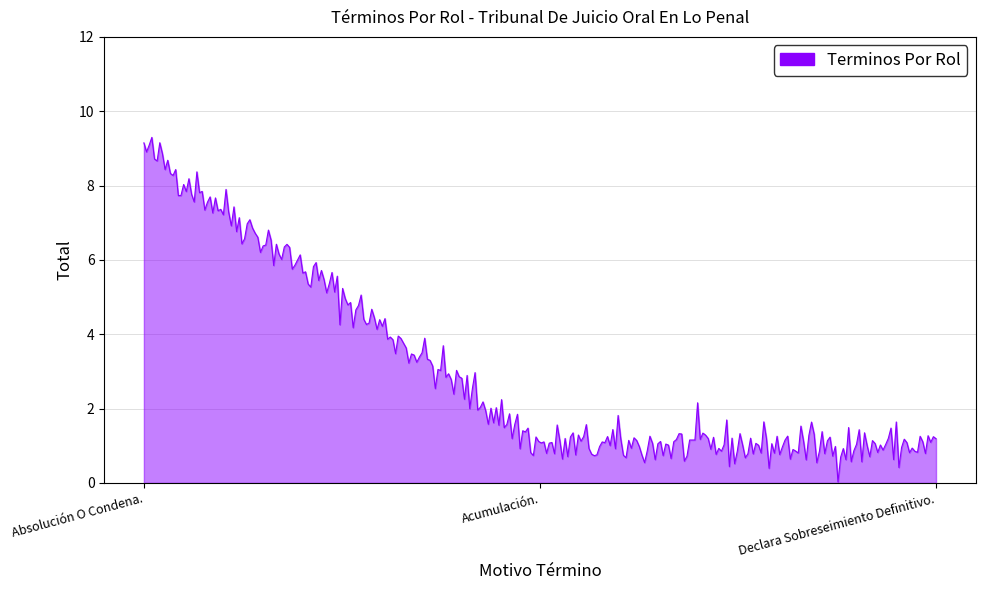

What is the maximum value shown in the chart?

9.3